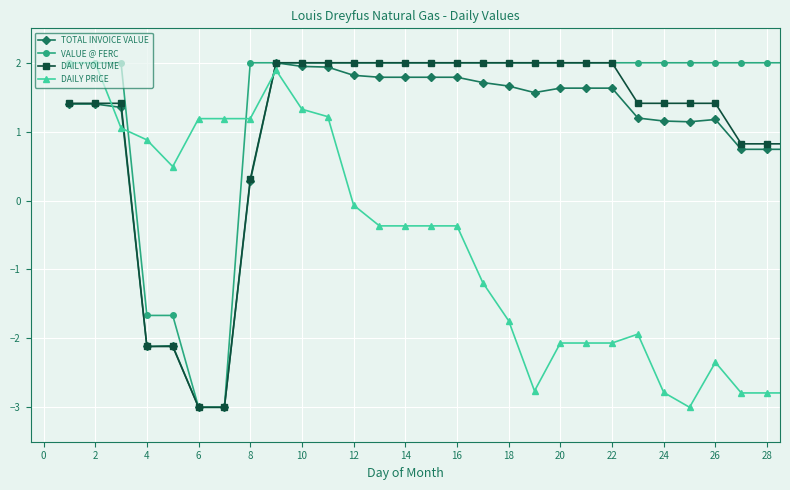

What is the value of the DAILY VOLUME point at the 16th from the left?

2.0